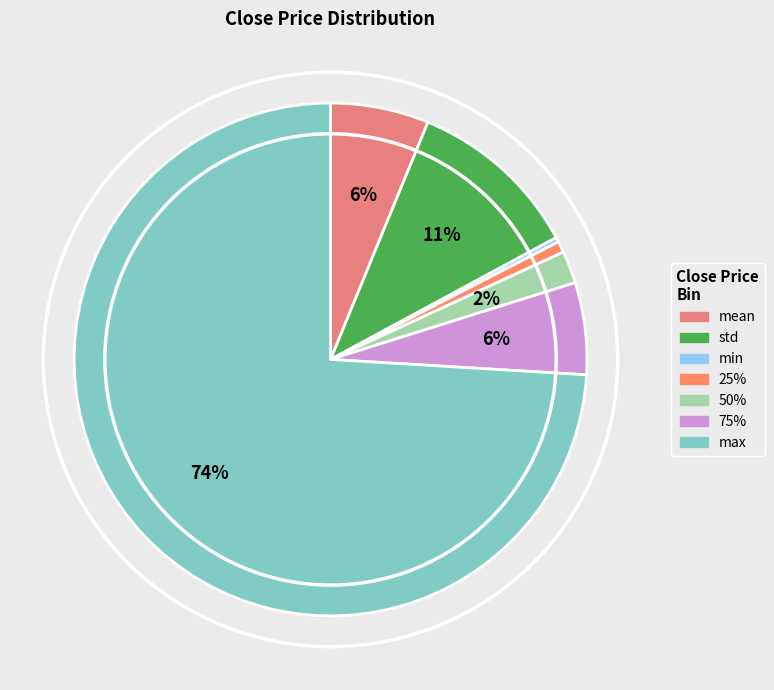

What percentage is NOT represented by min?

99.7%